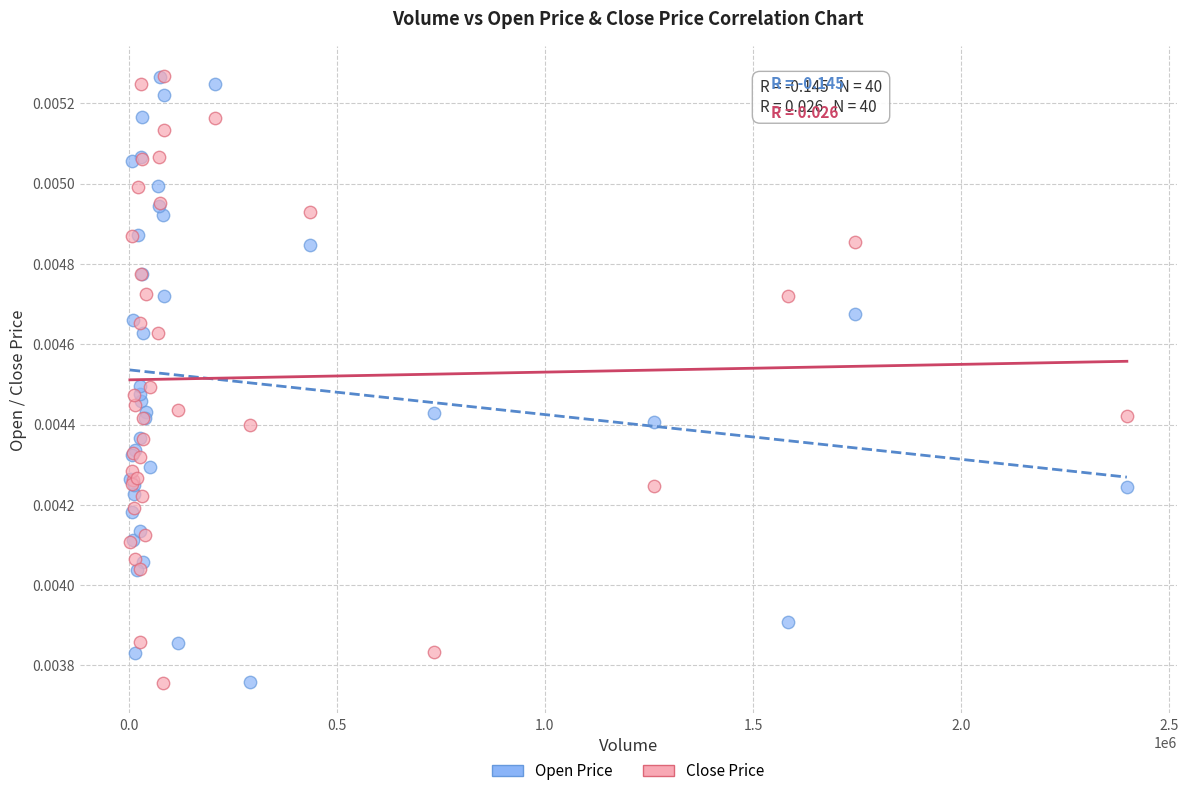

What are all the series names shown in the legend?

Open Price, Close Price